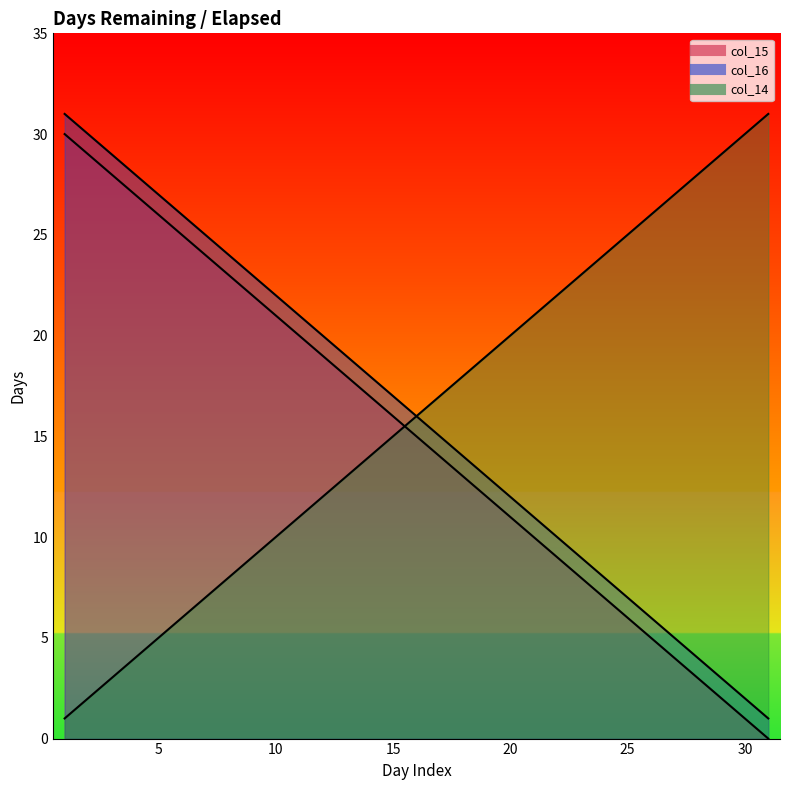

Is it true that col_16 equals 18 at 14?

True